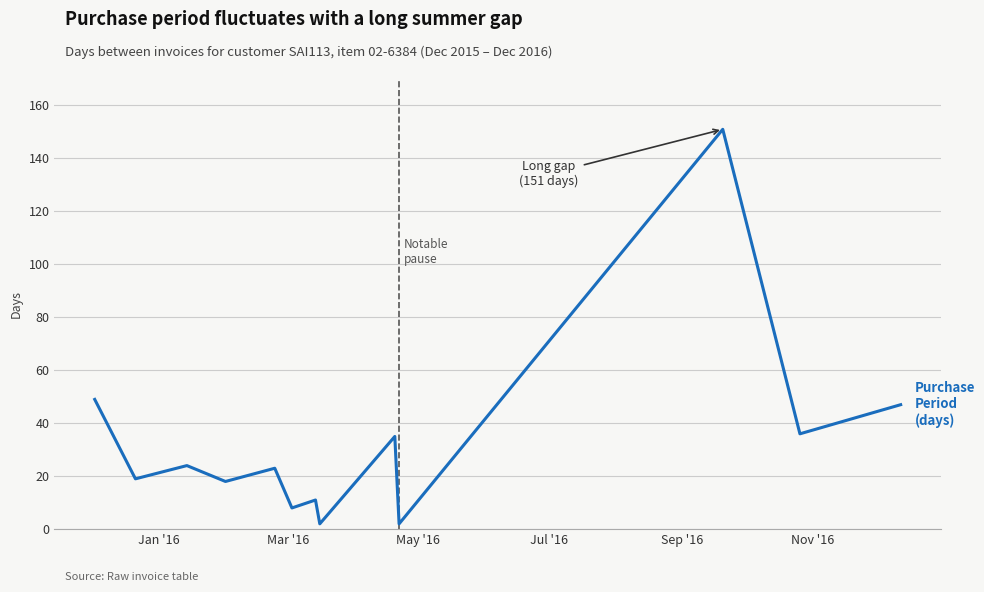

Does the chart have visible grid lines?

Yes